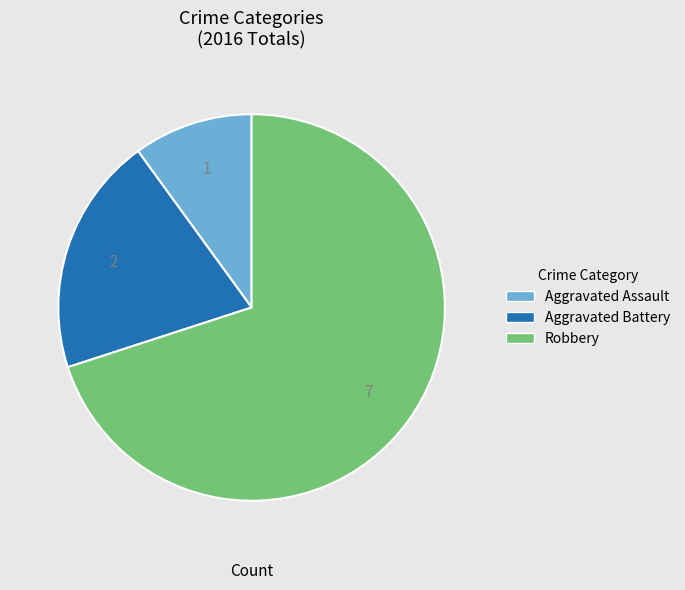

Combined, do Aggravated Assault and Aggravated Battery account for over 50%?

No